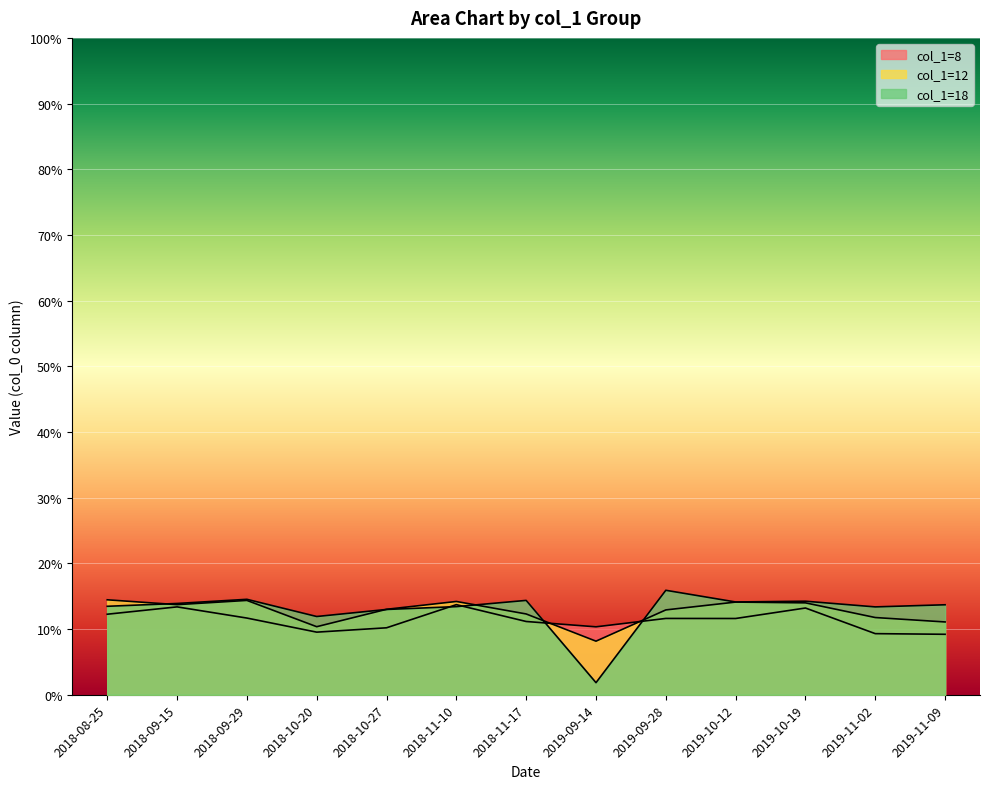

Reading left to right, list all the values displayed in this chart.

col_1=8: 2018-08-25=0.1	2018-09-15=0.1	2018-09-29=0.1	2018-10-20=0.1	2018-10-27=0.1	2018-11-10=0.1	2018-11-17=0.1	2019-09-14=0.1	2019-09-28=0.1	2019-10-12=0.1	2019-10-19=0.1	2019-11-02=0.1	2019-11-09=0.1
col_1=12: 2018-08-25=0.1	2018-09-15=0.1	2018-09-29=0.1	2018-10-20=0.1	2018-10-27=0.1	2018-11-10=0.1	2018-11-17=0.1	2019-09-14=0.1	2019-09-28=0.1	2019-10-12=0.1	2019-10-19=0.1	2019-11-02=0.1	2019-11-09=0.1
col_1=18: 2018-08-25=0.1	2018-09-15=0.1	2018-09-29=0.1	2018-10-20=0.1	2018-10-27=0.1	2018-11-10=0.1	2018-11-17=0.1	2019-09-14=0.0	2019-09-28=0.2	2019-10-12=0.1	2019-10-19=0.1	2019-11-02=0.1	2019-11-09=0.1